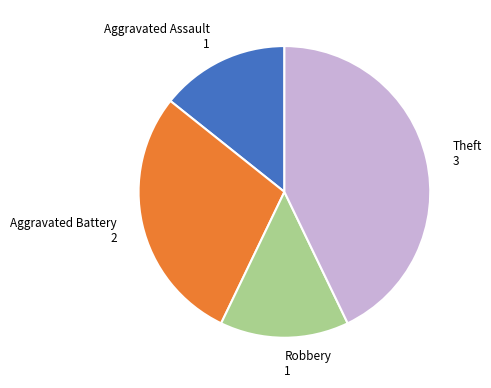

How many segments does this pie chart have?

4